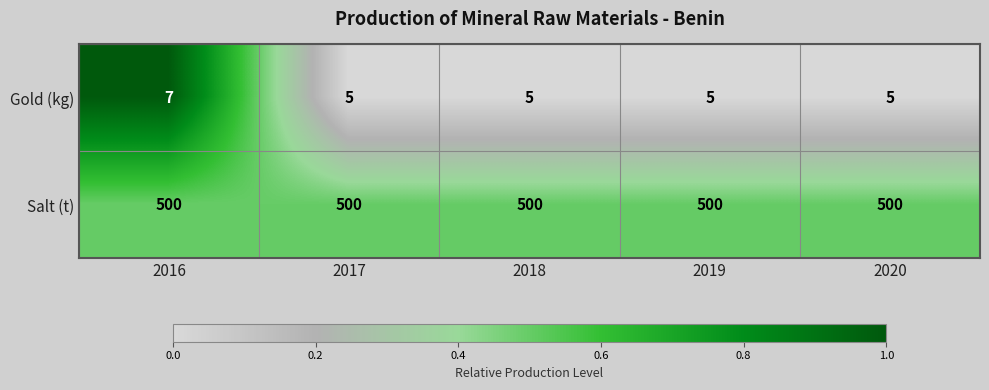

What is the greatest value displayed?

500